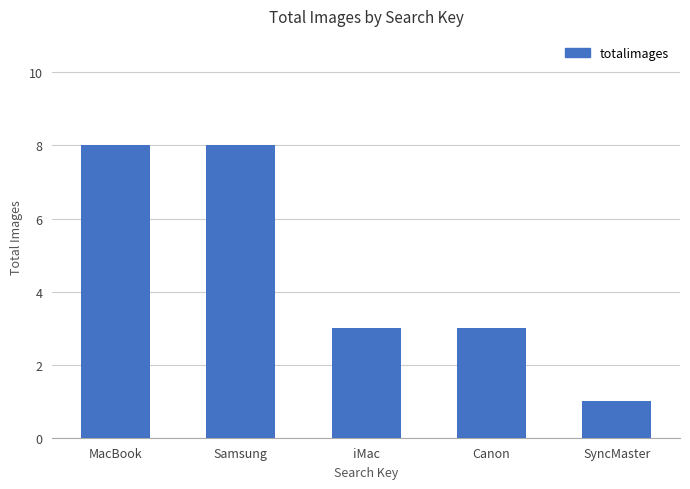

What is the greatest value displayed?

8